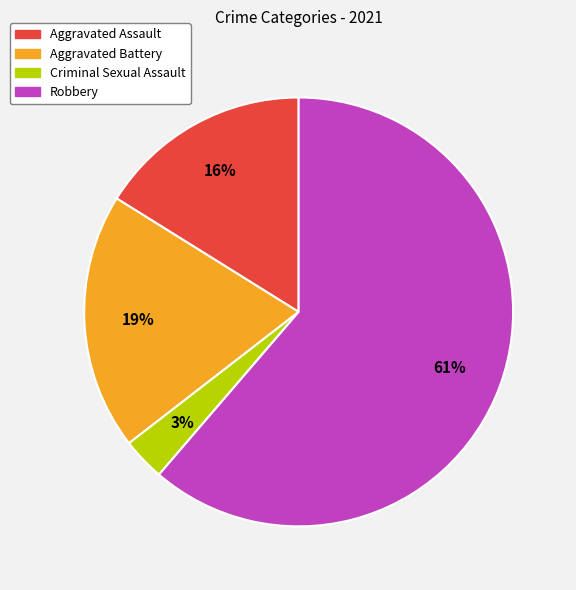

Is the sum of Aggravated Assault and Aggravated Battery greater than half?

No